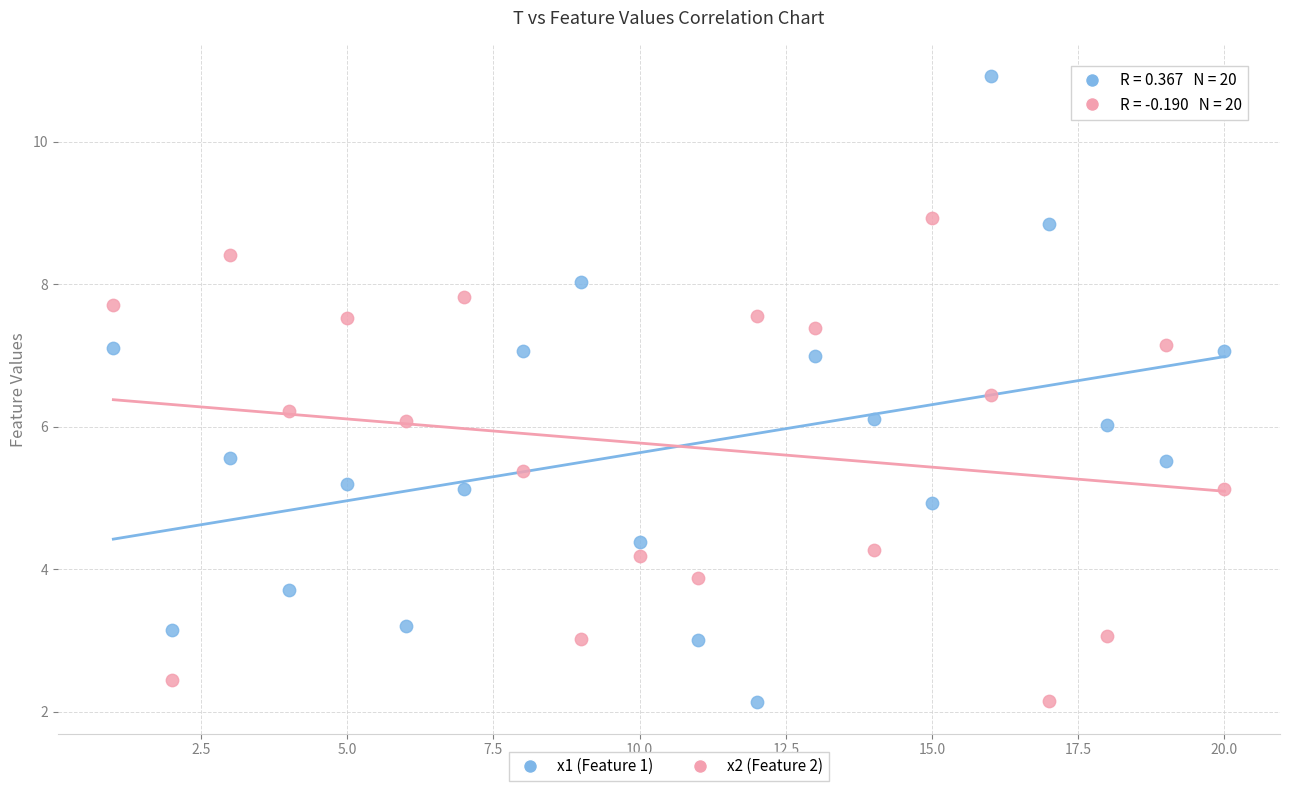

Across all data points, what is the range of Y values (max minus min)?

8.8